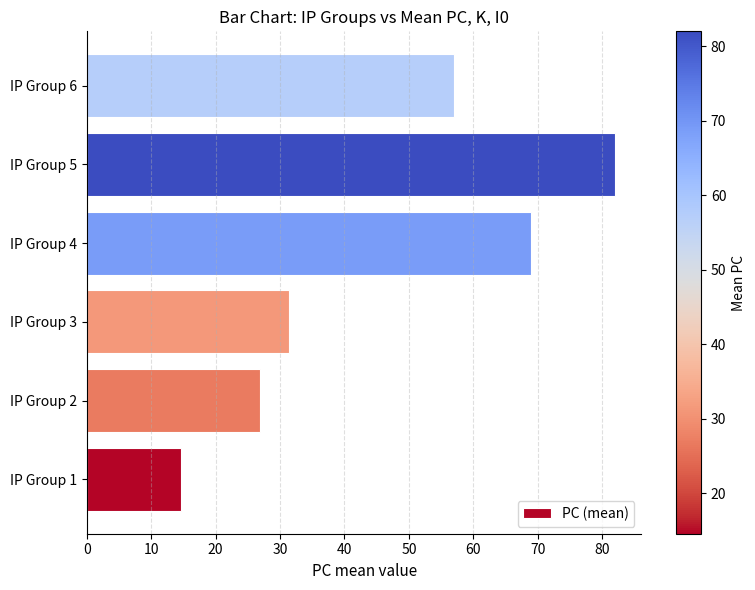

List the labels in order of value, largest first.

IP Group 5, IP Group 4, IP Group 6, IP Group 3, IP Group 2, IP Group 1